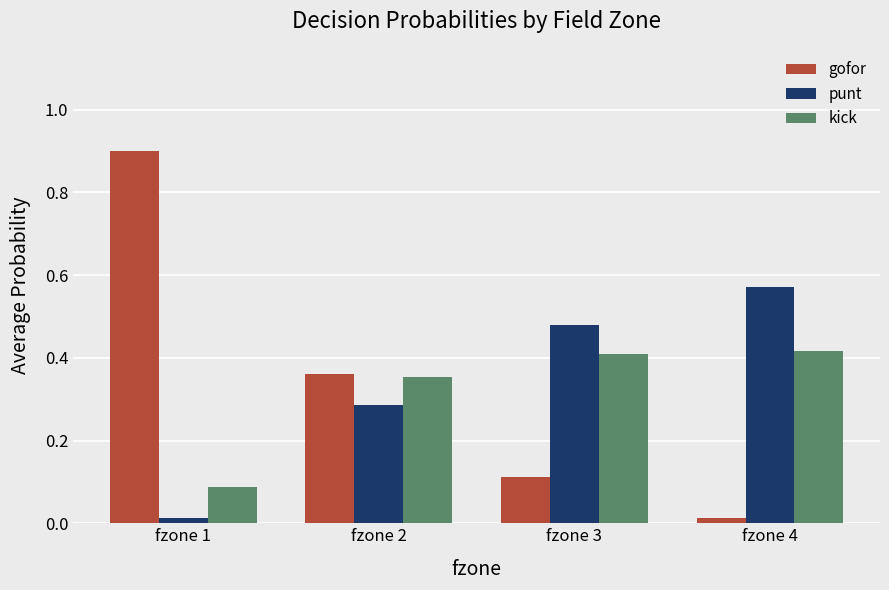

Which series has the widest spread of values?

gofor